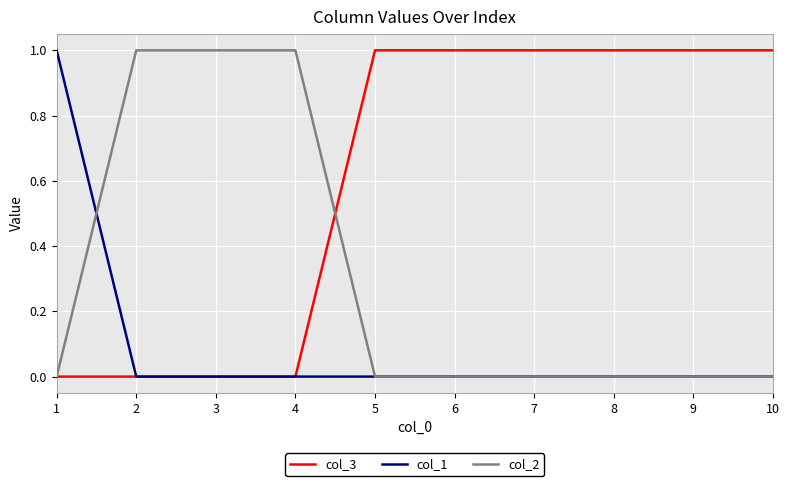

Does the chart display data point markers on the line(s)?

No